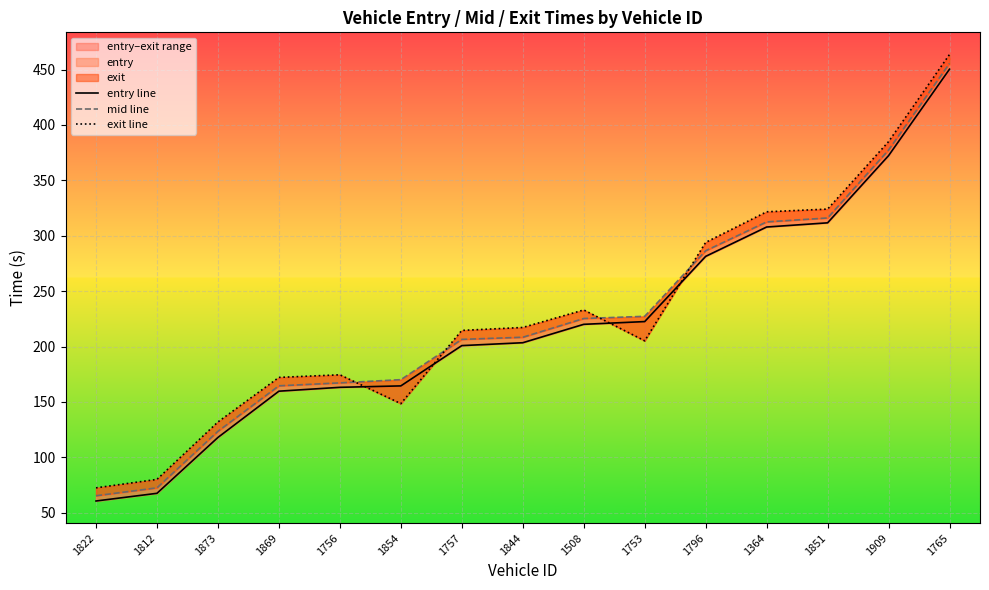

What position from the left is 1851?

13